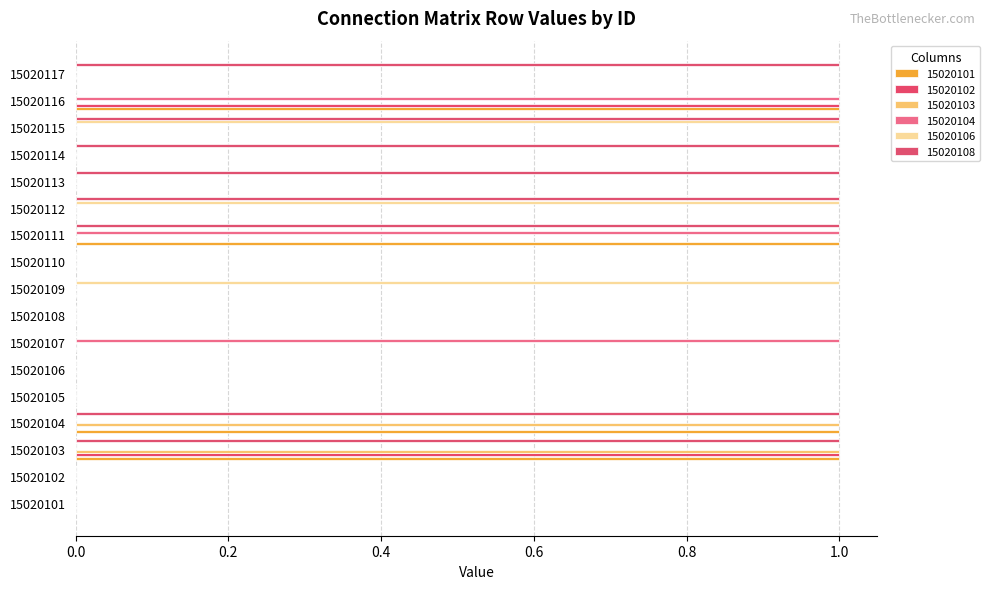

Rank the series by their maximum value, from lowest to highest.

15020101, 15020102, 15020103, 15020104, 15020106, 15020108